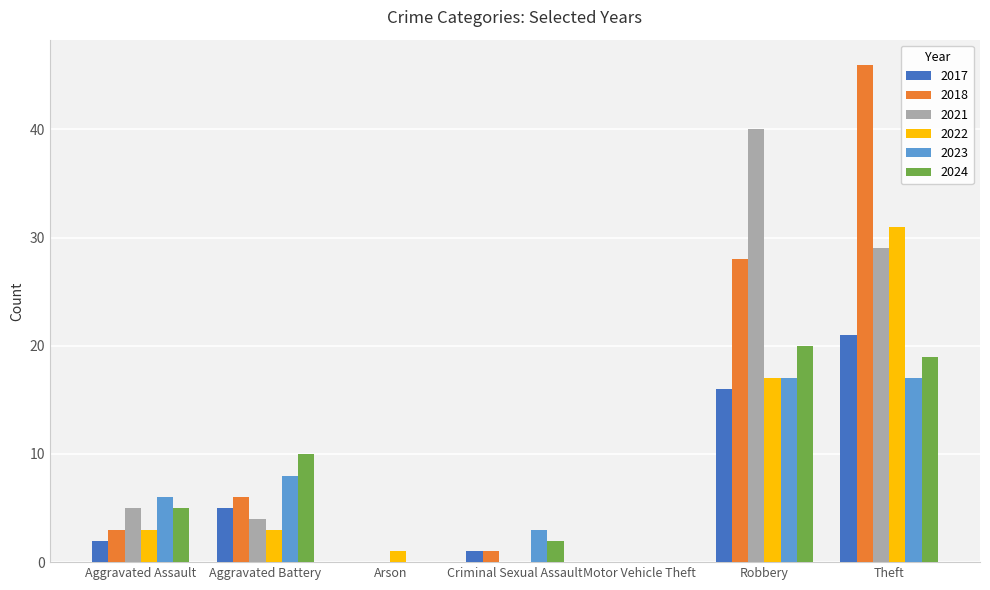

Are the bars grouped side by side (vs. stacked)?

Yes